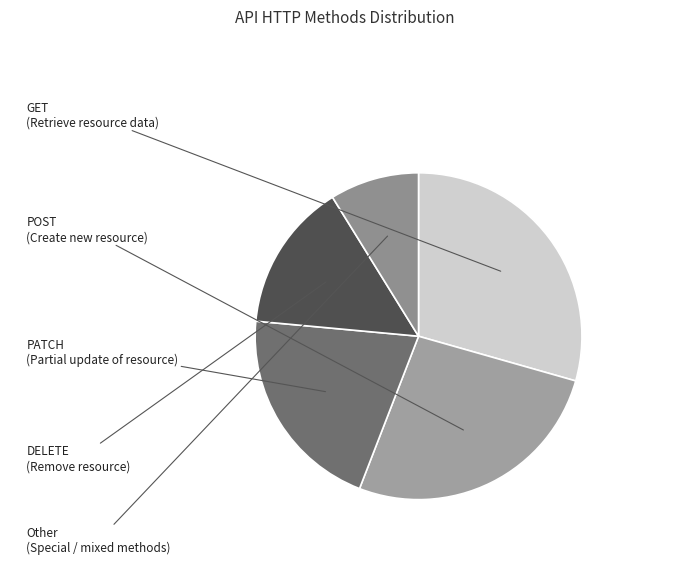

How many slices are in this pie chart?

5